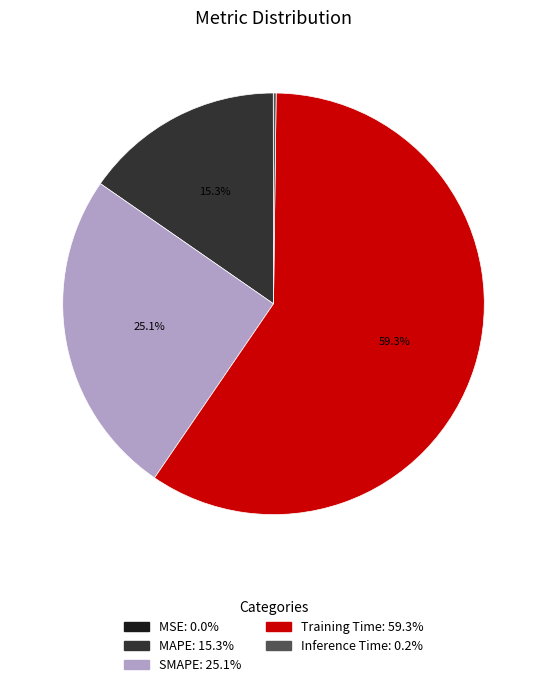

Which slice is the largest?

Training Time